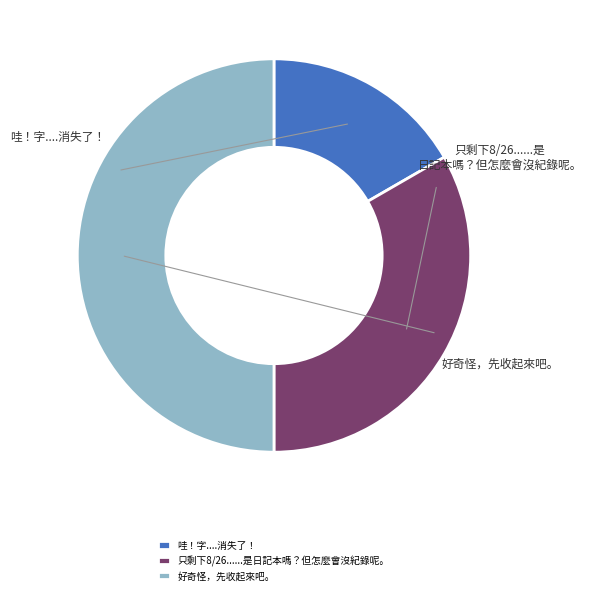

Is there a majority slice in this chart?

No